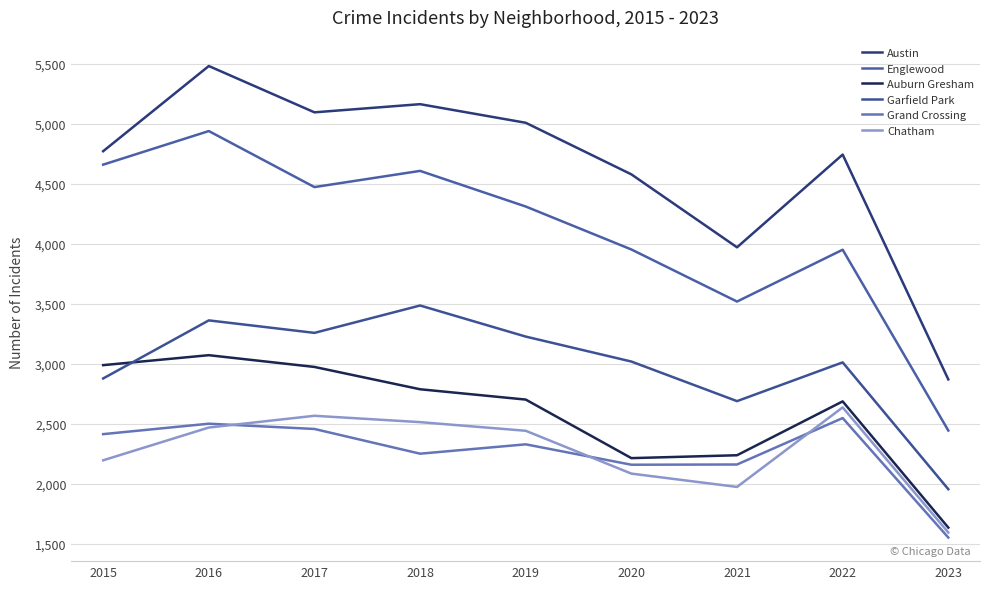

How many lines are shown in the chart?

6